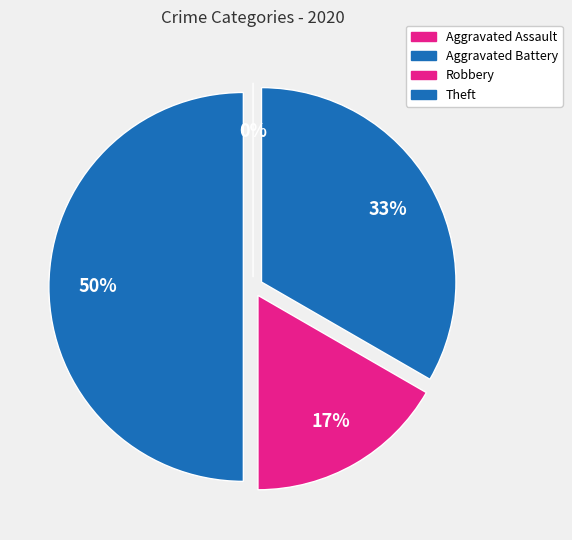

What is the smallest slice in the pie chart?

Aggravated Assault